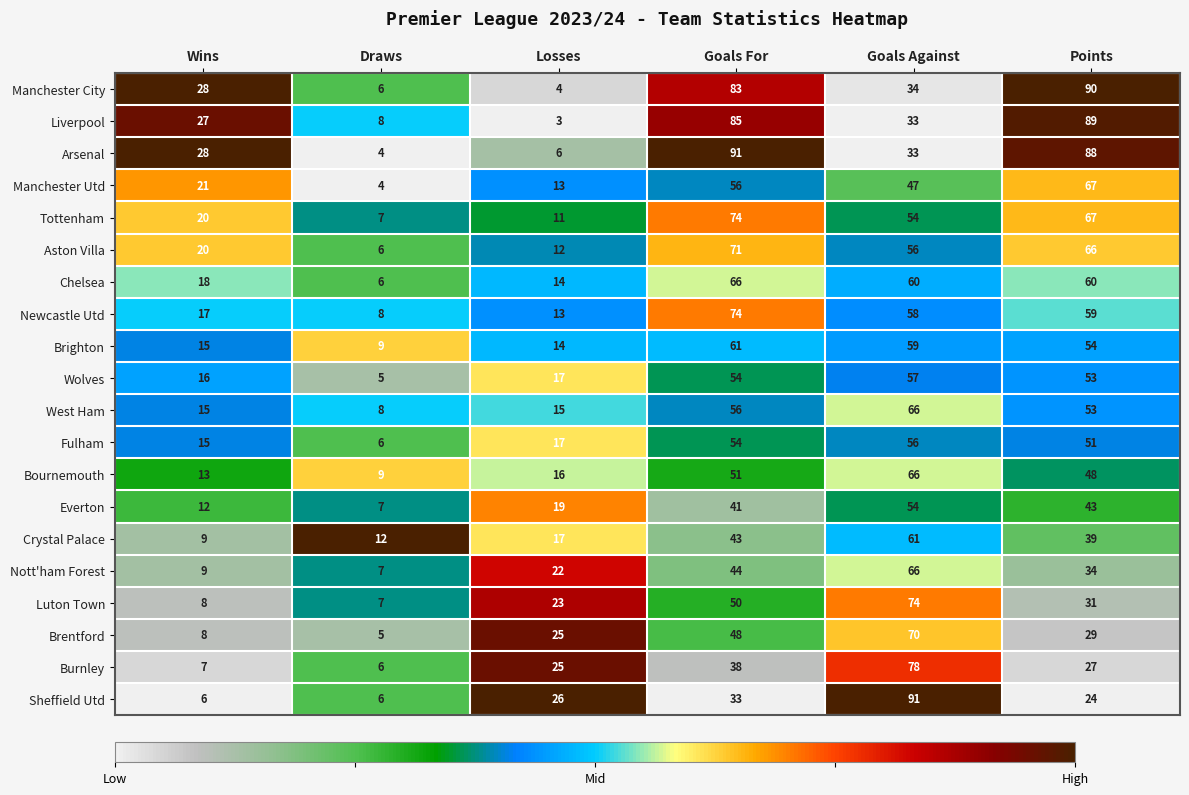

What is the difference between the highest and lowest values at Goals Against?

58